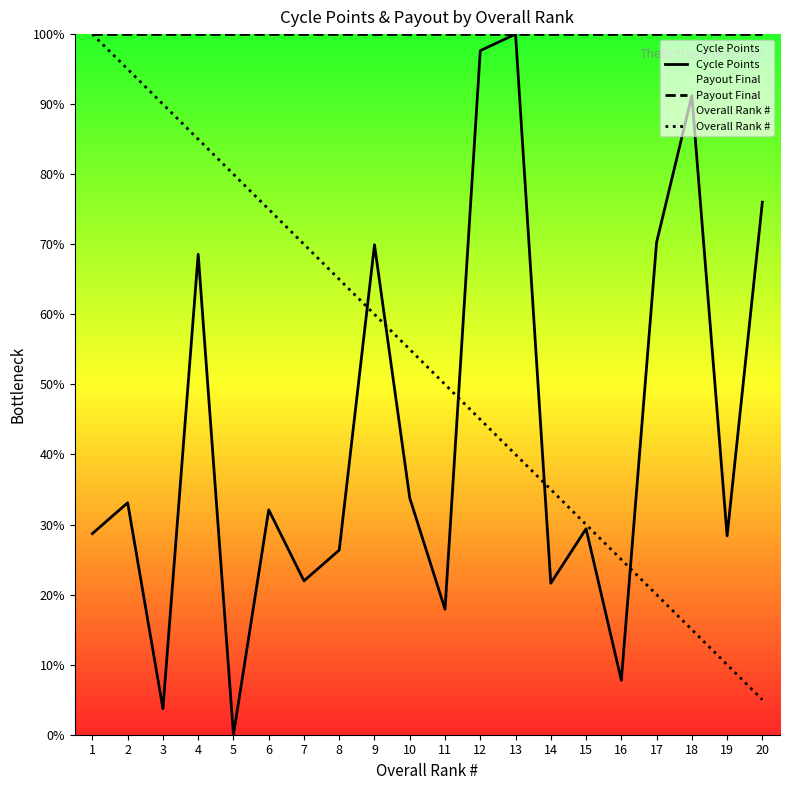

What is the difference between the highest and lowest values at 1?

71.3